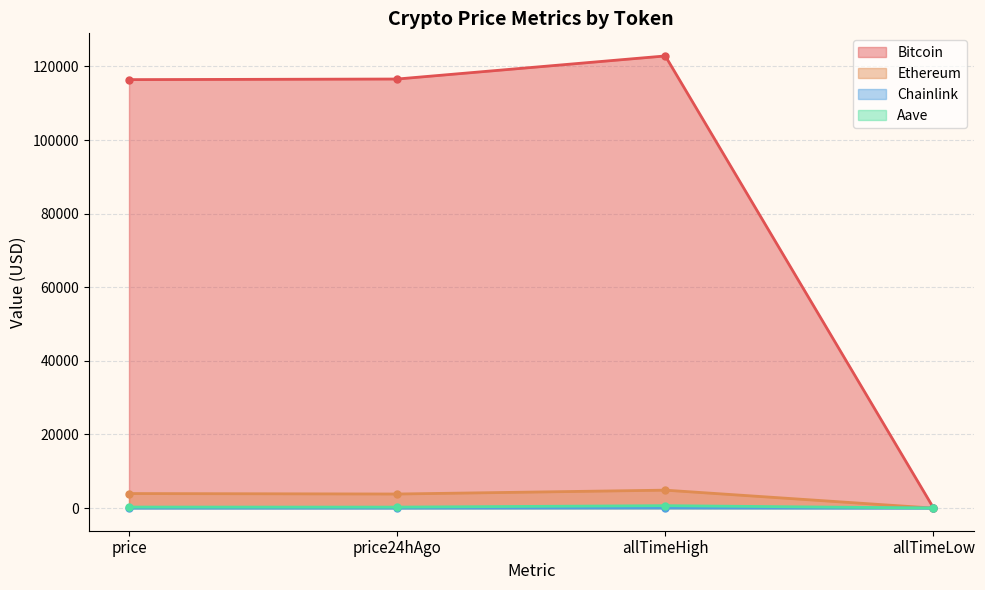

At how many categories does at least one series exceed 64175?

3